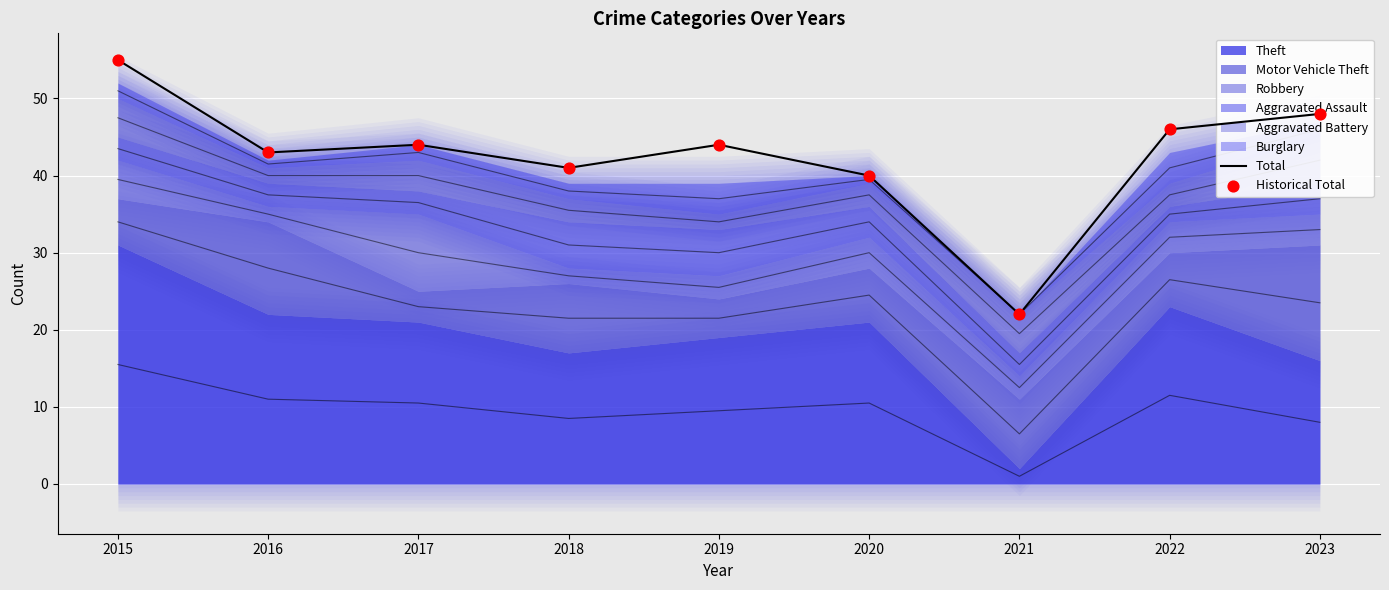

At which category is the sum across all series the highest?

2015